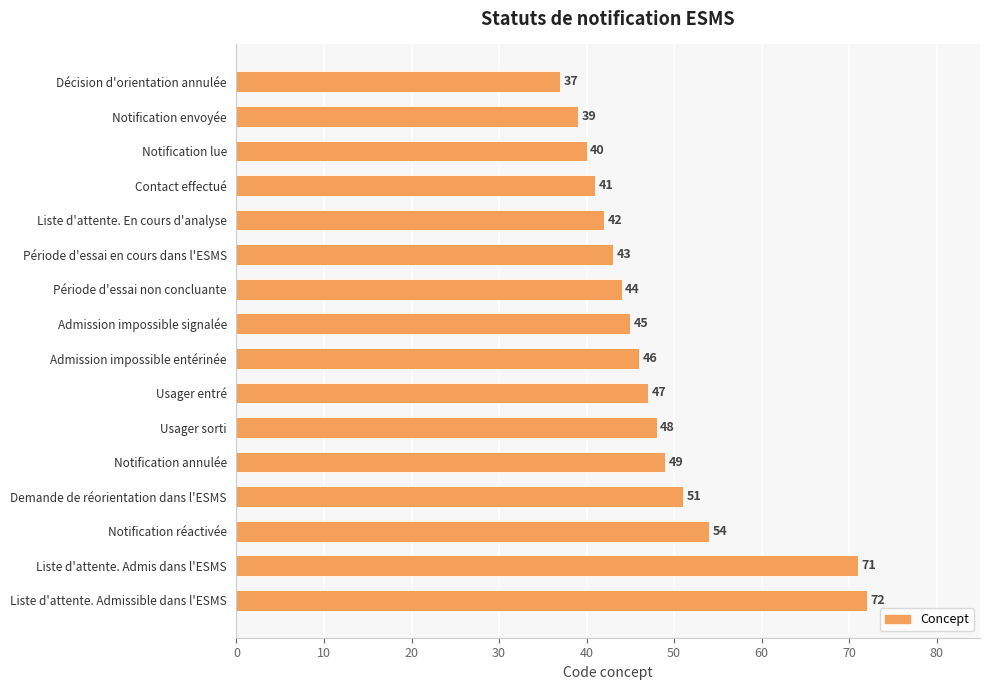

Reading bottom to top, transcribe all the data shown in this chart.

Liste d'attente. Admissible dans l'ESMS=72	Liste d'attente. Admis dans l'ESMS=71	Notification réactivée=54	Demande de réorientation dans l'ESMS=51	Notification annulée=49	Usager sorti=48	Usager entré=47	Admission impossible entérinée=46	Admission impossible signalée=45	Période d'essai non concluante=44	Période d'essai en cours dans l'ESMS=43	Liste d'attente. En cours d'analyse=42	Contact effectué=41	Notification lue=40	Notification envoyée=39	Décision d'orientation annulée=37